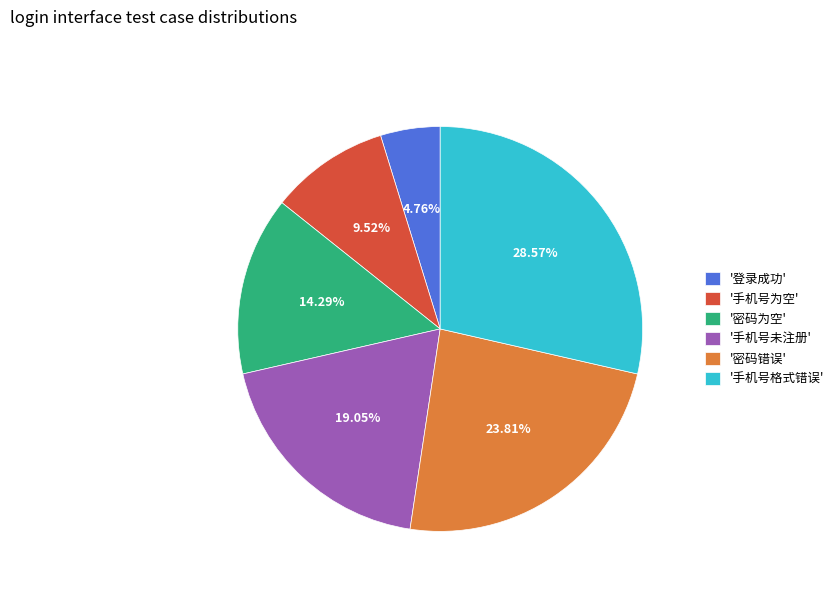

To the nearest percent, what is the average slice percentage?

17%